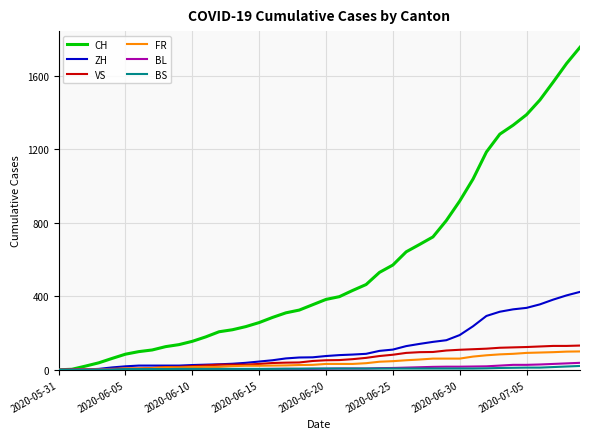

Which series has the largest total across all categories?

CH